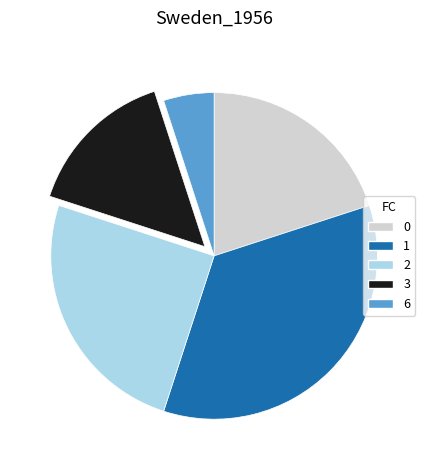

Is there a majority slice in this chart?

No